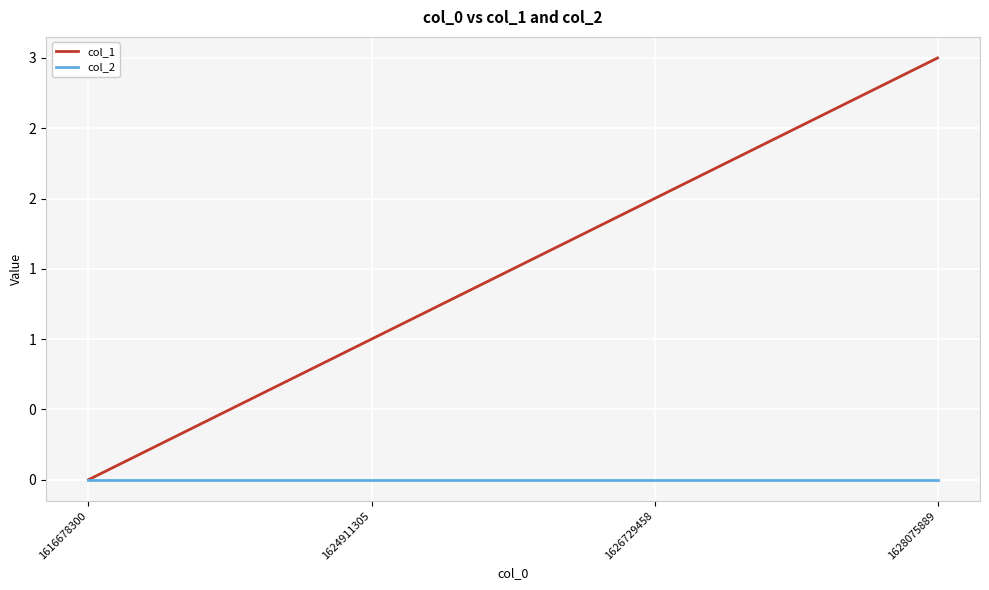

Which label corresponds to the largest value in the chart?

1628075889